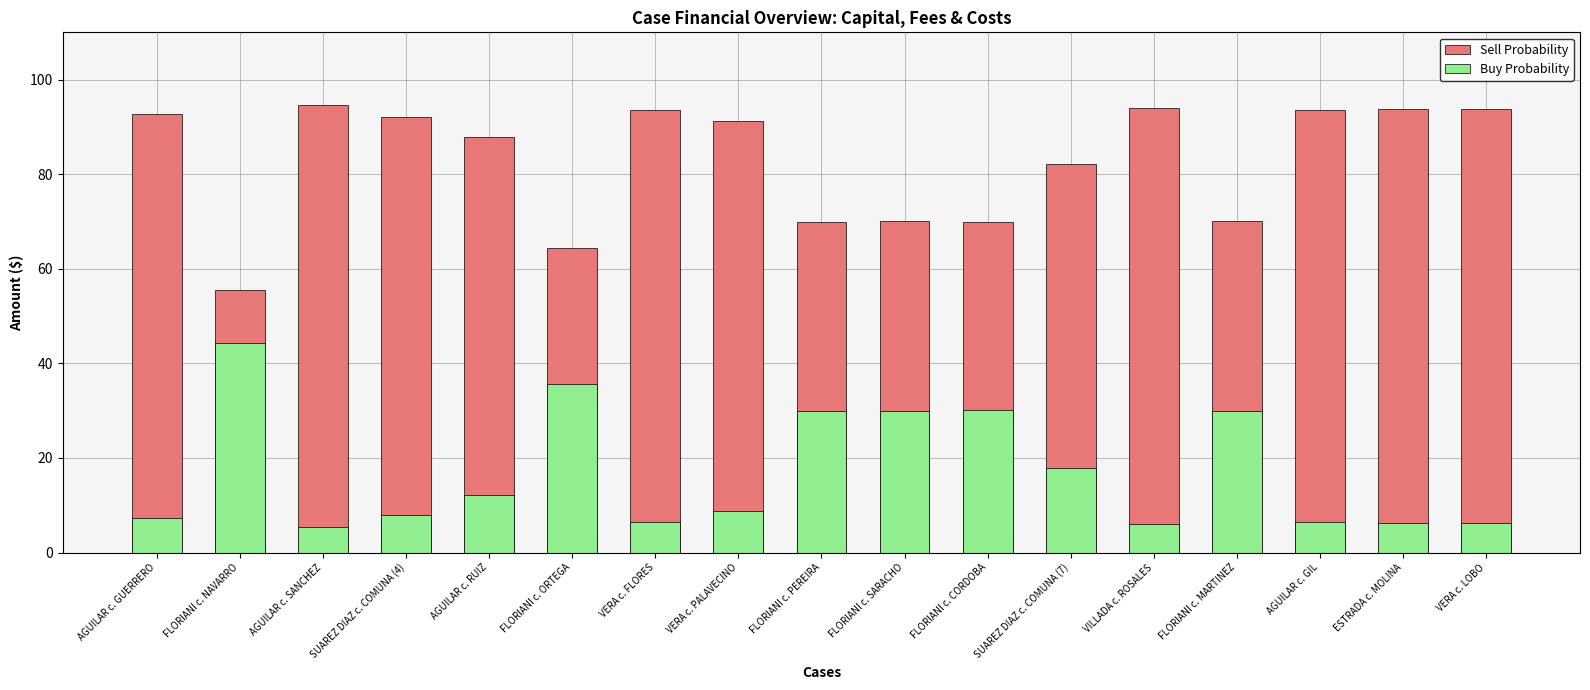

List the series in order of their overall mean, lowest first.

Buy Probability, Sell Probability